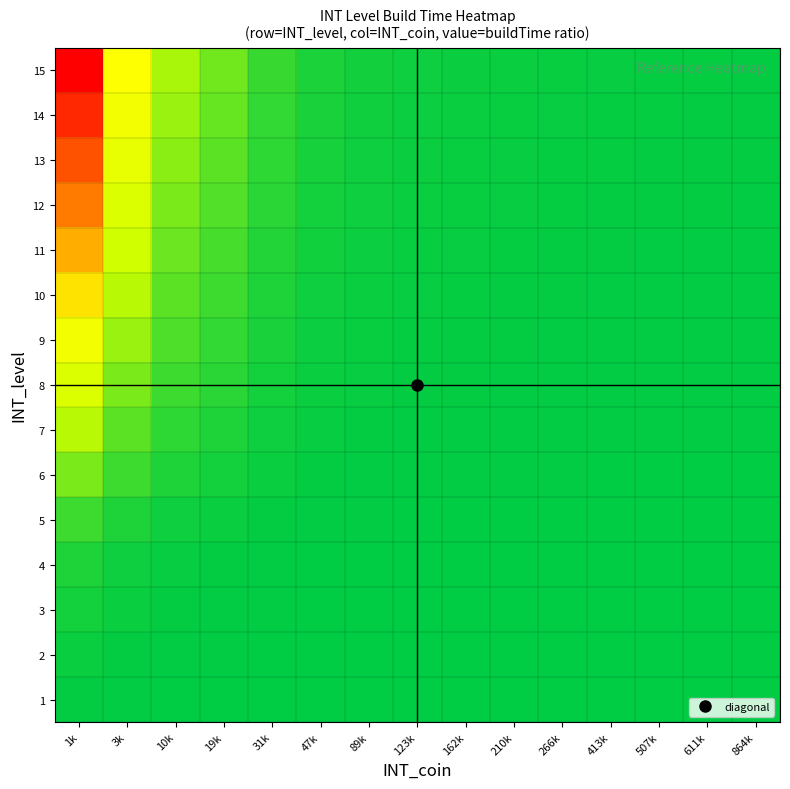

At which category is the sum across all series the highest?

1k